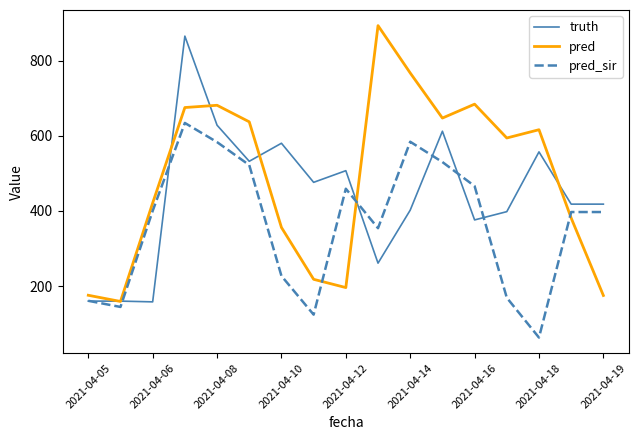

What is the minimum value shown in the chart?

63.0